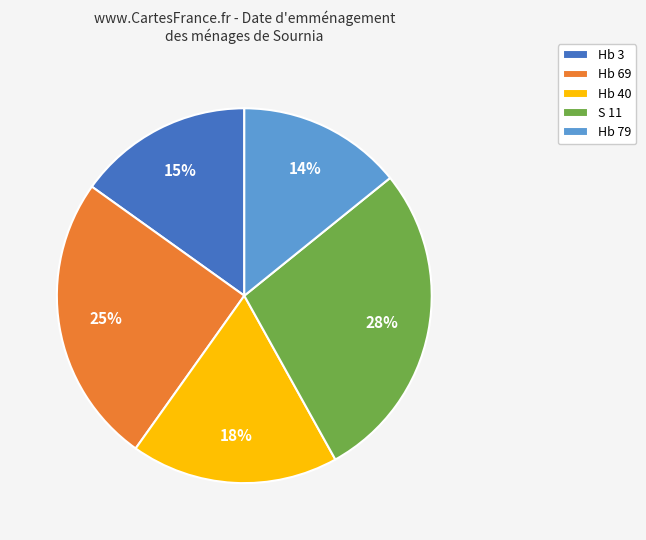

Does Hb 69 account for over 50% of the chart?

No